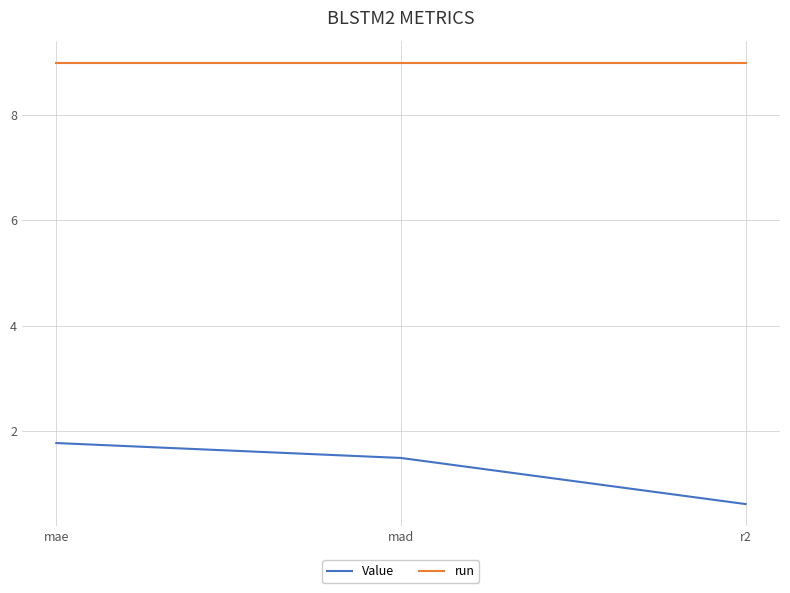

How many lines are shown in the chart?

2